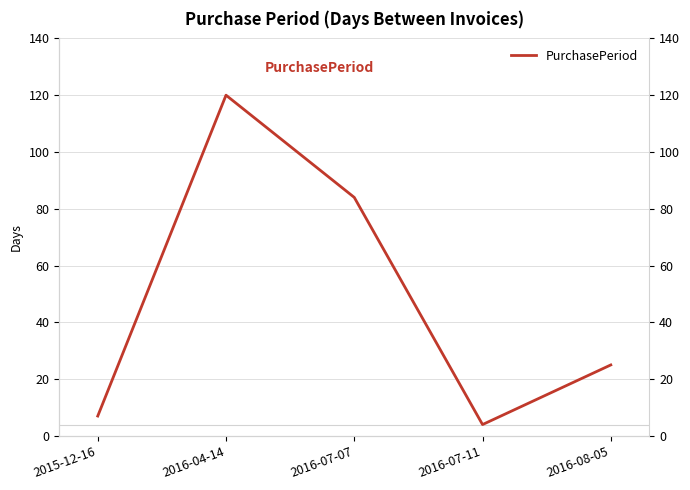

How many distinct data groups are displayed?

1